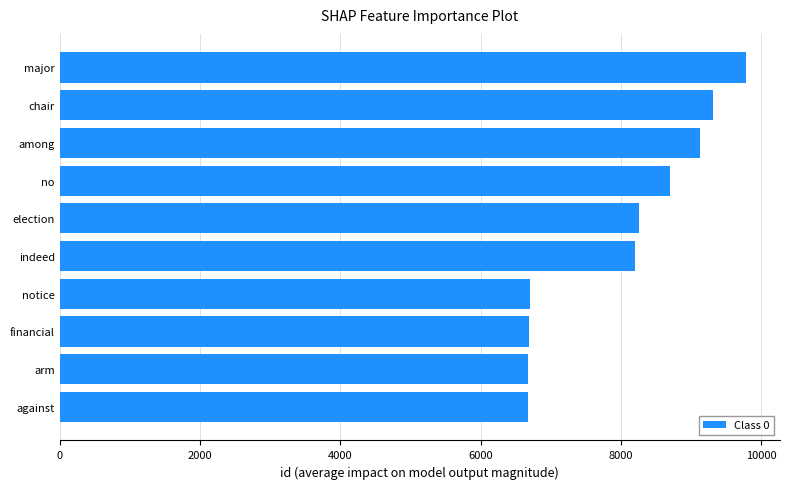

Which has a higher value, chair or notice?

chair